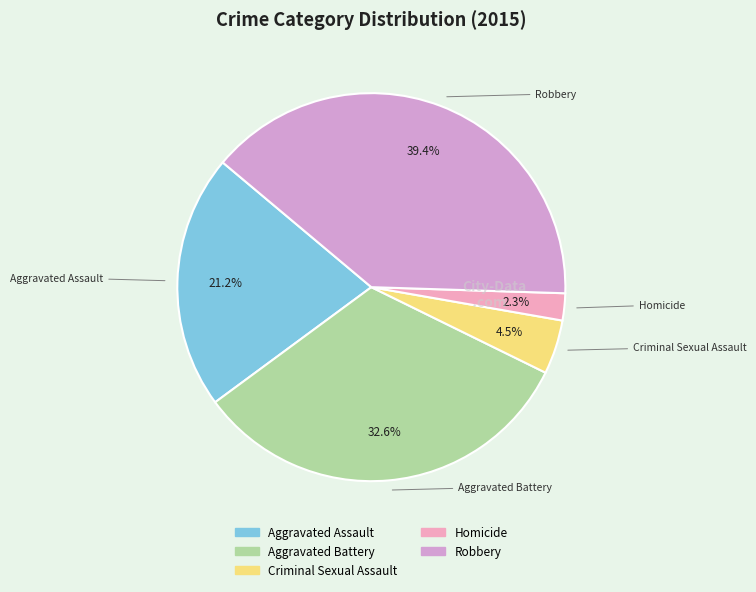

Rank the categories by value from highest to lowest.

Robbery, Aggravated Battery, Aggravated Assault, Criminal Sexual Assault, Homicide